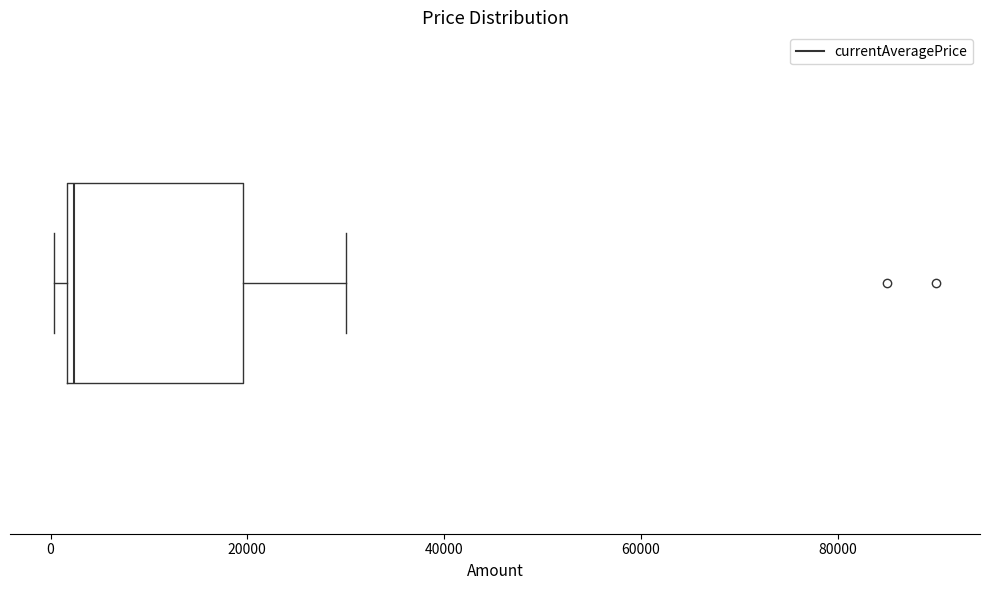

Transcribe this box plot: give where the median line is, the range the box spans, and where the two whiskers end, as read against the x-axis. The values are not printed on the chart, so give them approximately, as read against the axis.

median 2000 (just right of the box's left edge), box 2000 to 20000, whiskers 0 to 30000